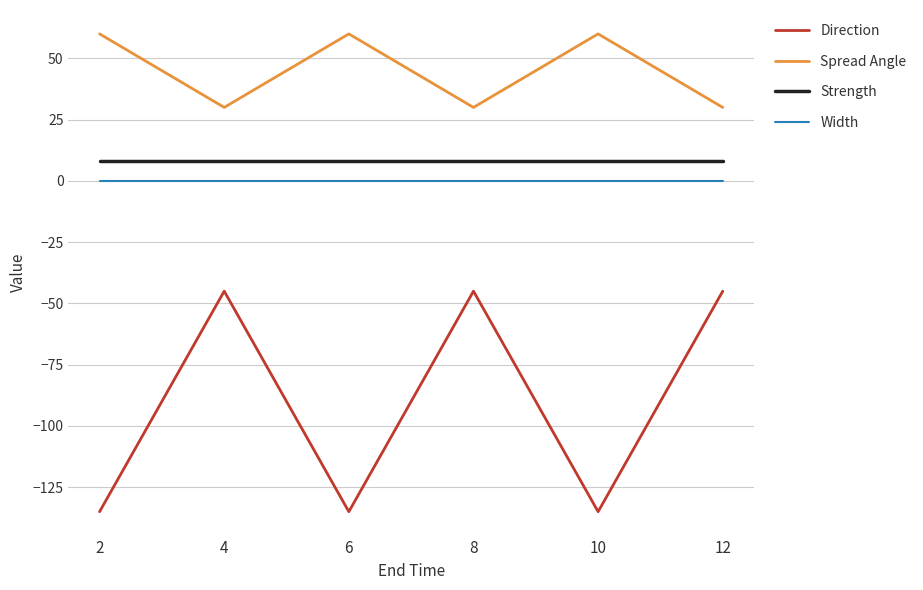

What is the spread (max minus min) of values at 4?

75